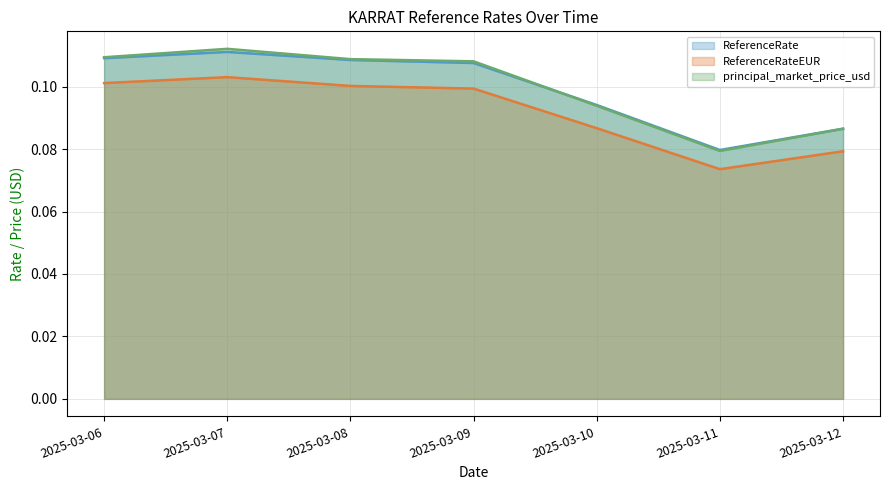

What is the average value of the ReferenceRateEUR (line) series?

0.1